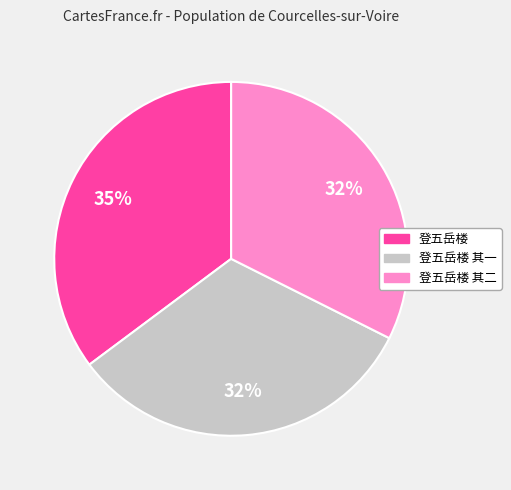

To the nearest percent, what is the average slice percentage?

33%